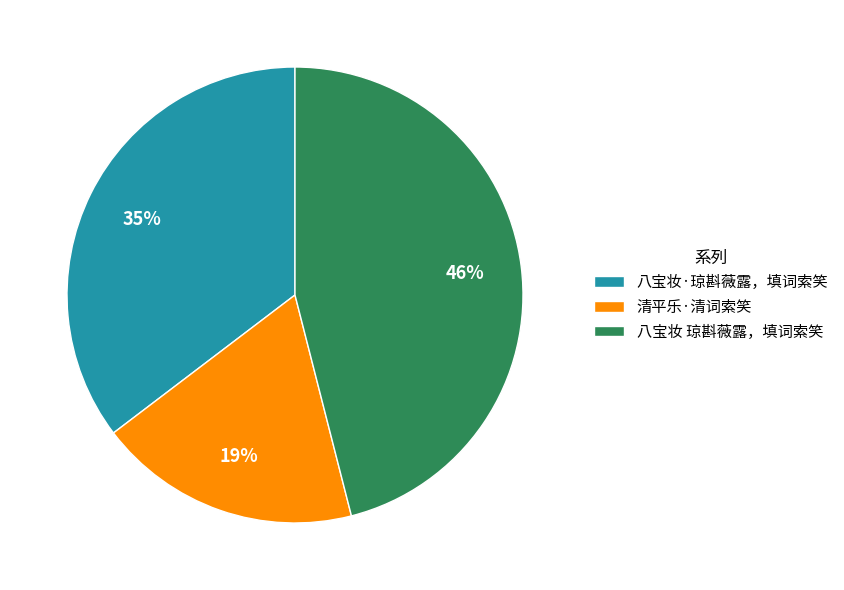

To the nearest percent, what portion does 清平乐·清词索笑 represent?

19%